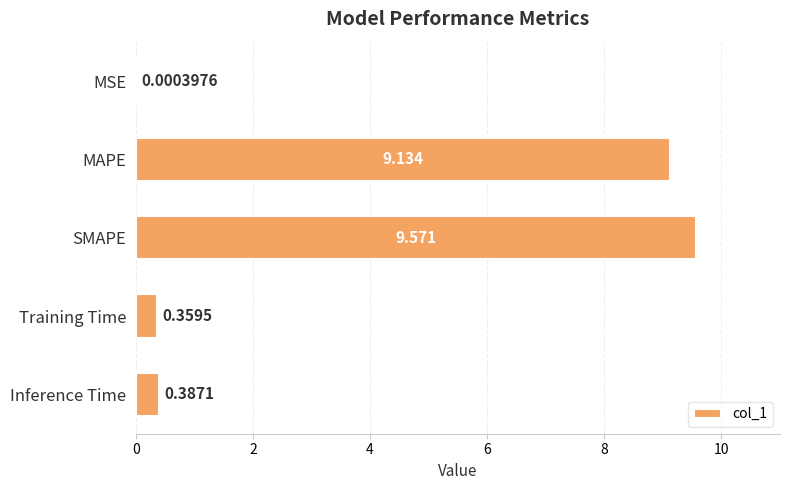

Which has a higher value, MSE or Inference Time?

Inference Time